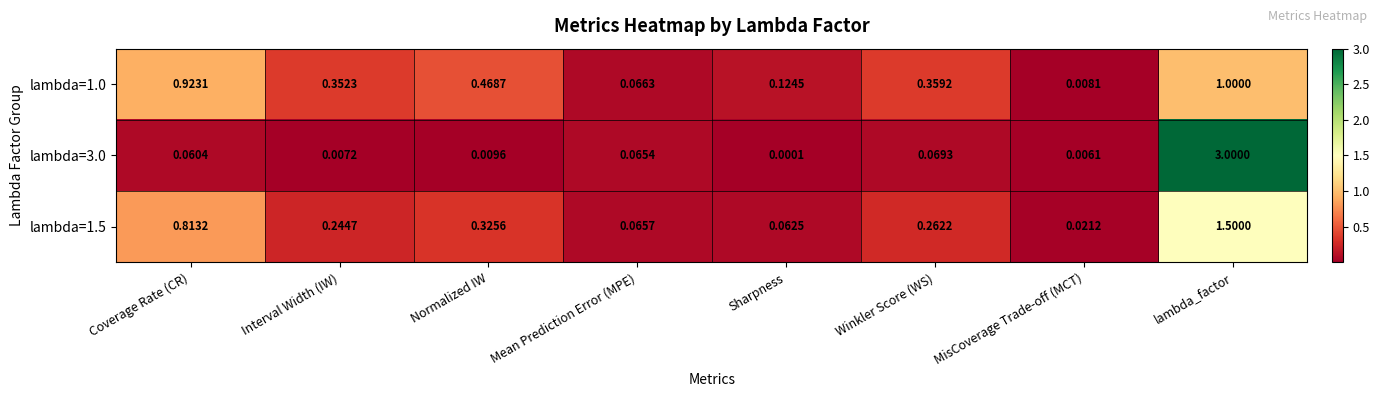

Where is lambda=3.0 nearest to the value 1?

Winkler Score (WS)